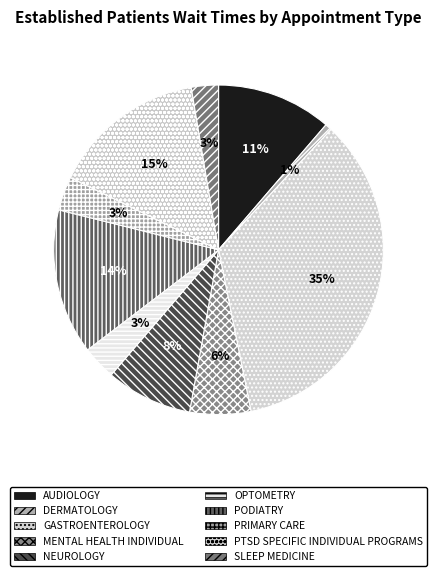

Is there any slice that represents more than half of the pie?

No